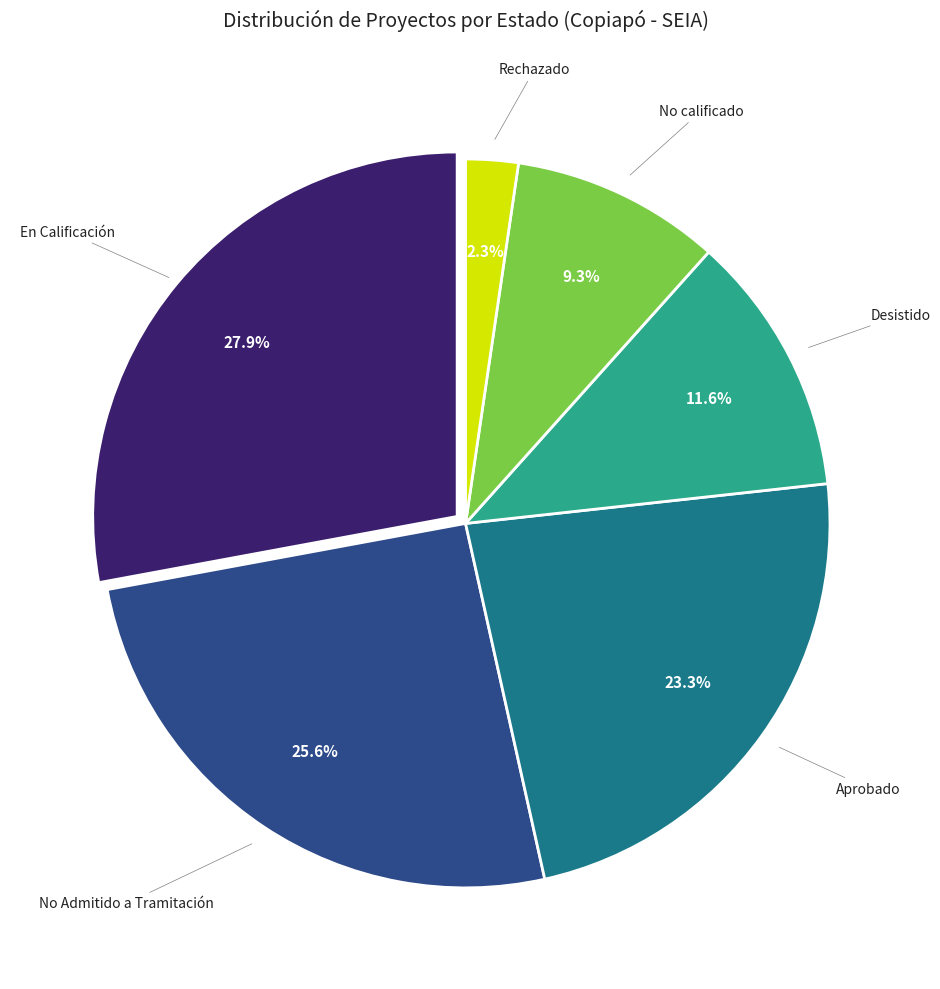

To the nearest percent, what is the average slice percentage?

17%